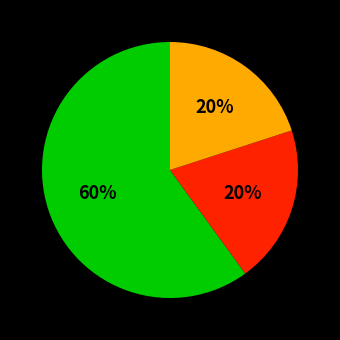

To the nearest percent, what is the difference between the largest and smallest slice percentages?

40%